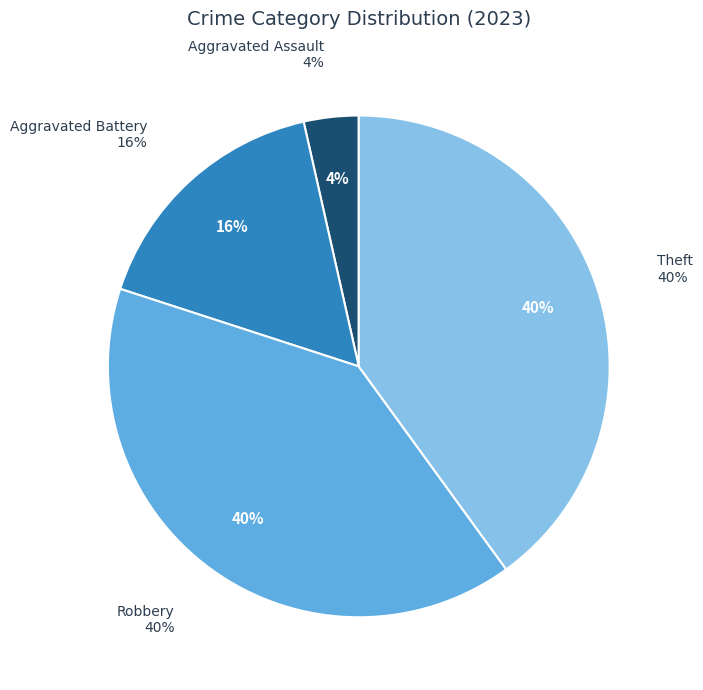

True or false: Aggravated Battery accounts for 16% of the total.

True